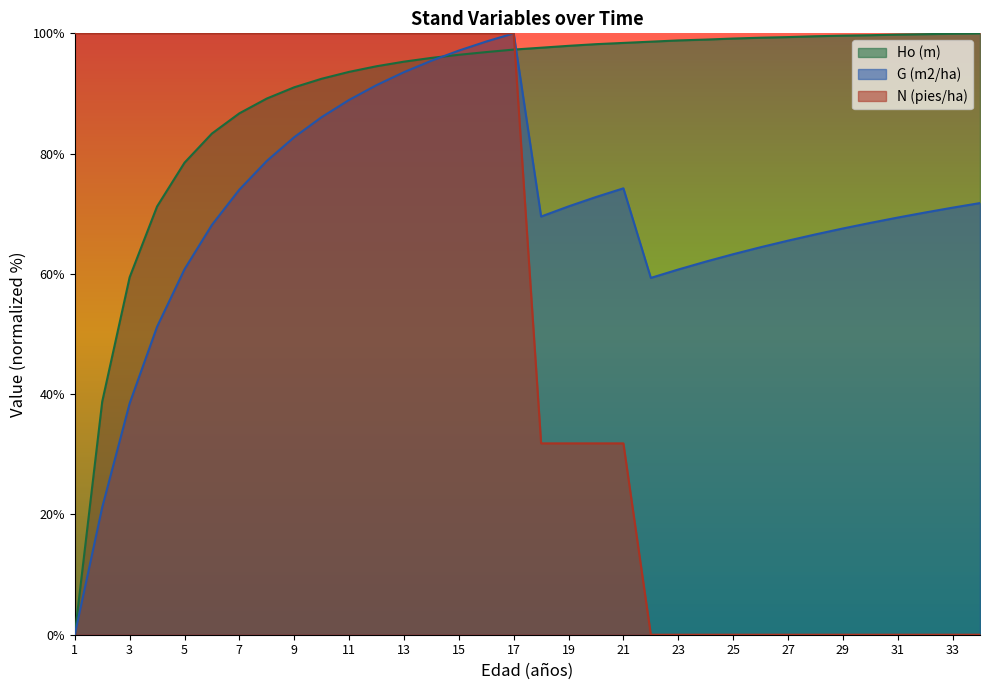

At how many categories does at least one series exceed 57?

34